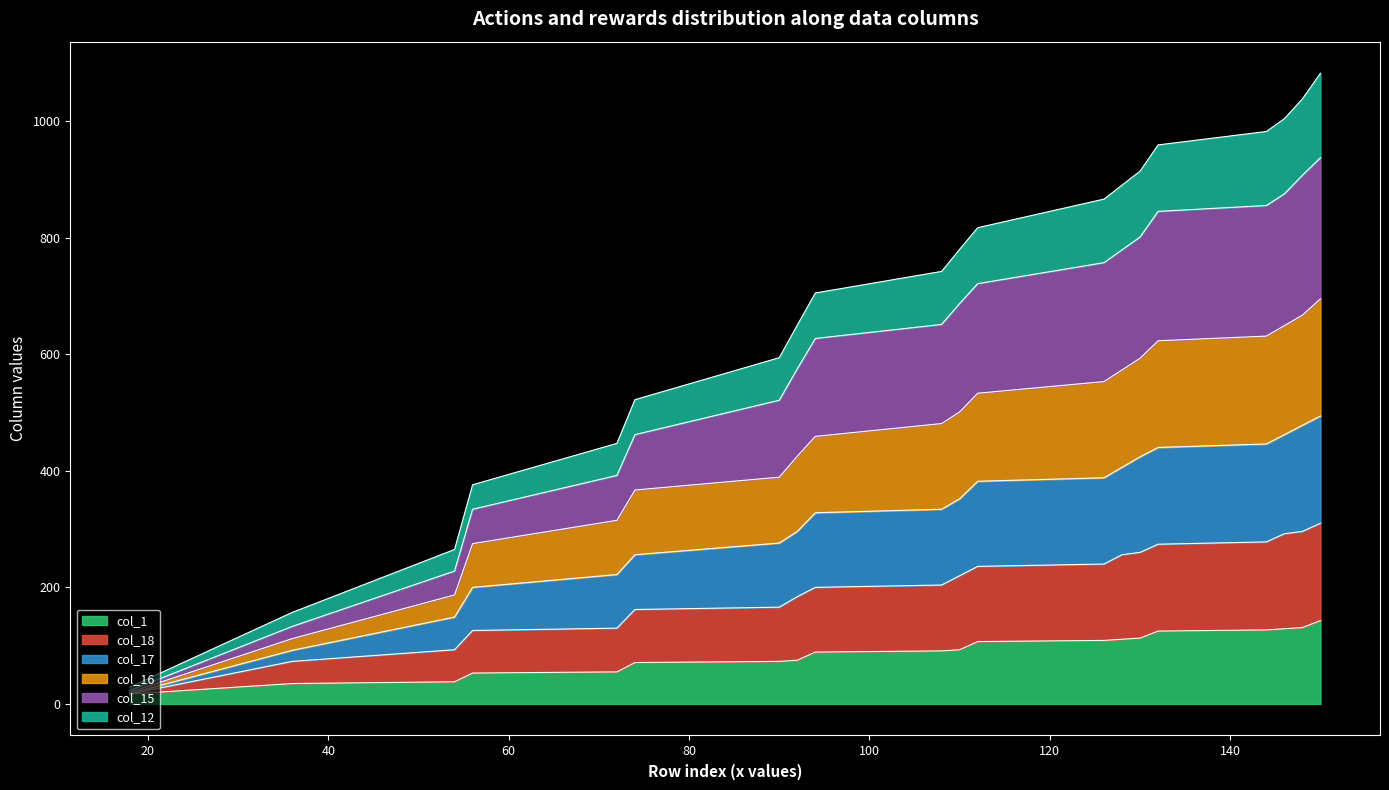

At which label does col_18 first exceed 220?

112